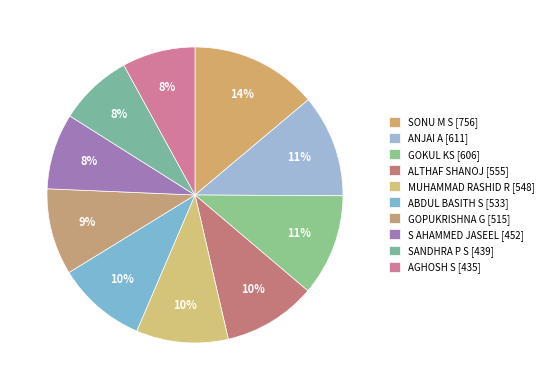

How much of the chart is everything except GOKUL KS?

88.9%